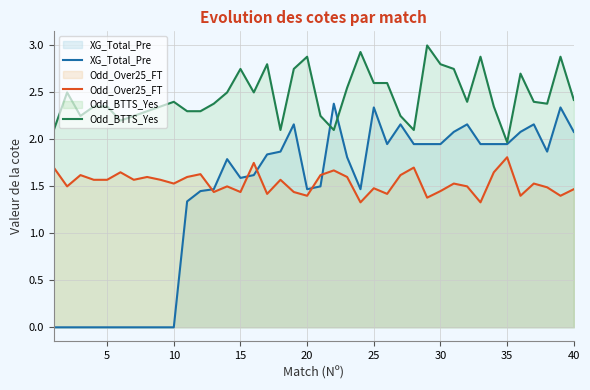

Reading left to right, list all the values displayed in this chart.

XG_Total_Pre: 0.0	0.0	0.0	0.0	0.0	0.0	0.0	0.0	0.0	0.0	1.3	1.4	1.5	1.8	1.6	1.6	1.8	1.9	2.2	1.5	1.5	2.4	1.8	1.5	2.3	1.9	2.2	1.9	1.9	1.9	2.1	2.2	1.9	1.9	1.9	2.1	2.2	1.9	2.3	2.1
Odd_Over25_FT: 1.7	1.5	1.6	1.6	1.6	1.6	1.6	1.6	1.6	1.5	1.6	1.6	1.4	1.5	1.4	1.8	1.4	1.6	1.4	1.4	1.6	1.7	1.6	1.3	1.5	1.4	1.6	1.7	1.4	1.4	1.5	1.5	1.3	1.6	1.8	1.4	1.5	1.5	1.4	1.5
Odd_BTTS_Yes: 2.1	2.5	2.2	2.4	2.4	2.2	2.2	2.3	2.4	2.4	2.3	2.3	2.4	2.5	2.8	2.5	2.8	2.1	2.8	2.9	2.2	2.1	2.5	2.9	2.6	2.6	2.2	2.1	3.0	2.8	2.8	2.4	2.9	2.4	2.0	2.7	2.4	2.4	2.9	2.4